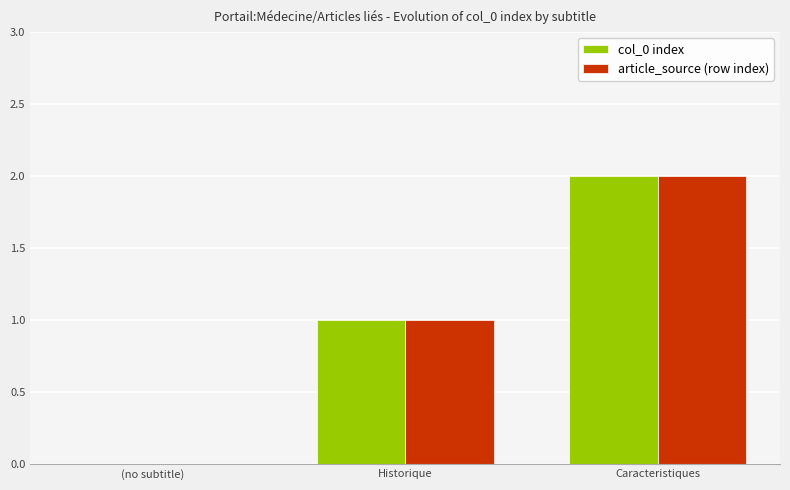

Reading right to left, list all the values displayed in this chart.

col_0 index: Caracteristiques=2	Historique=1	(no subtitle)=0
article_source (row index): Caracteristiques=2	Historique=1	(no subtitle)=0